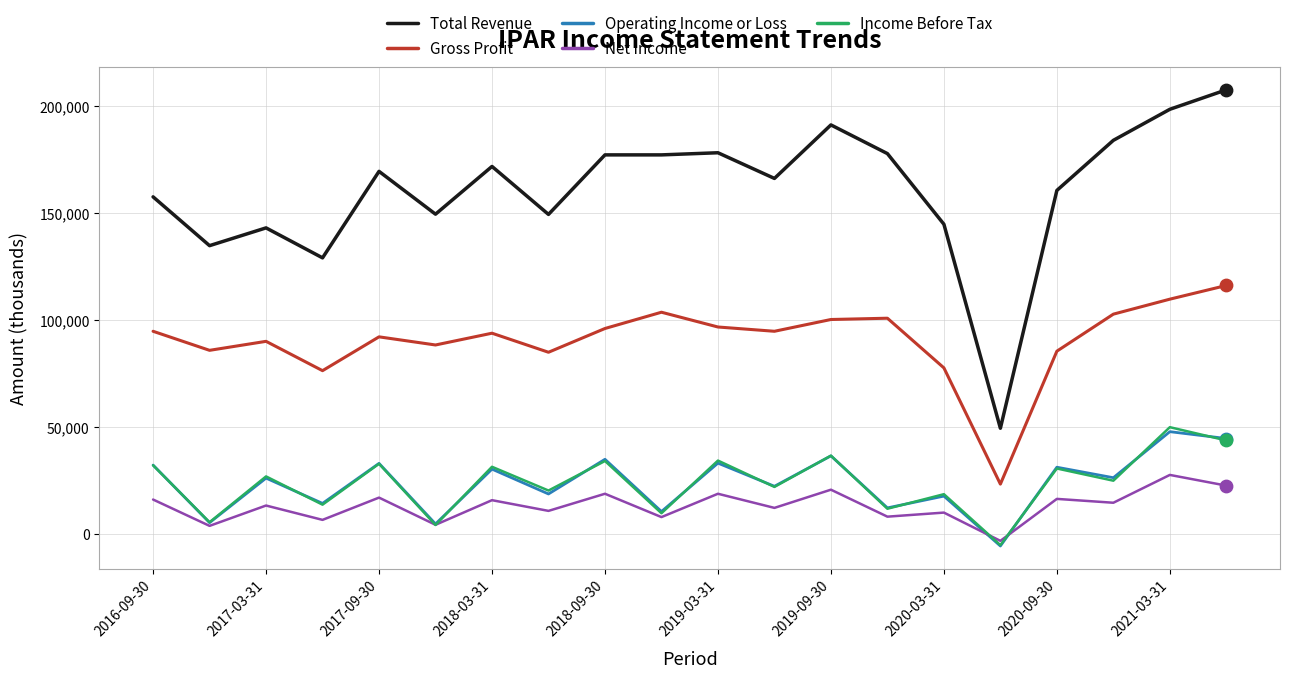

Which series has the widest spread of values?

Total Revenue